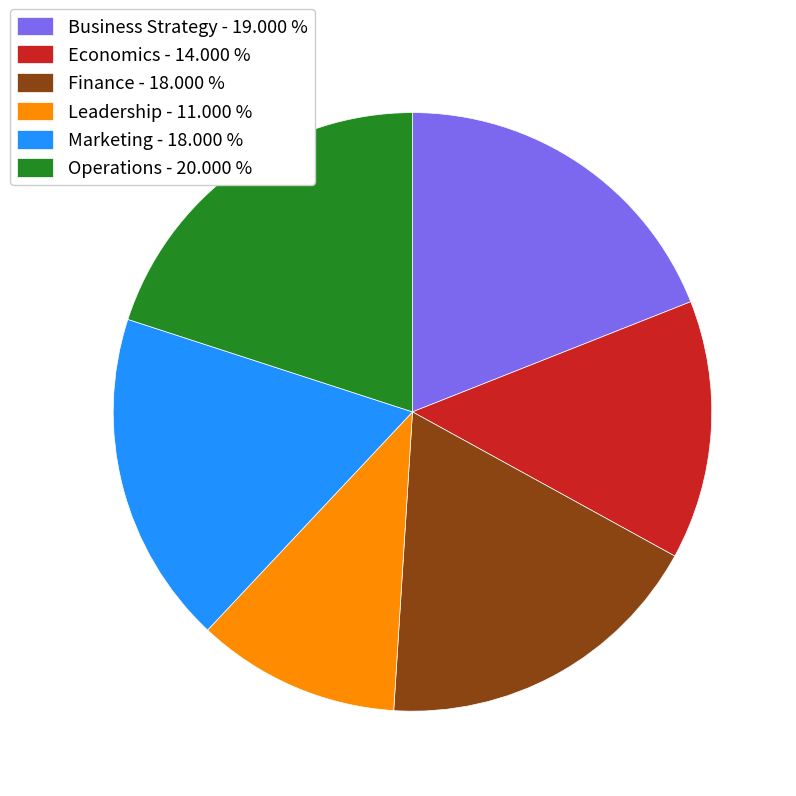

How many slices are in this pie chart?

6